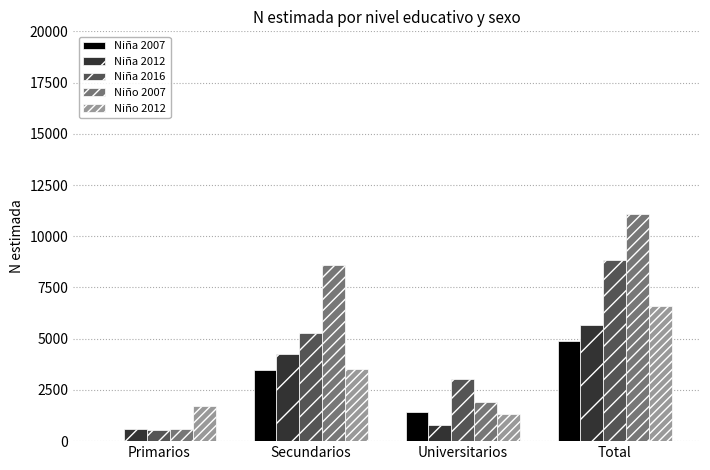

What is the sum of the Niña 2012 values at Secundarios and Universitarios?

5039